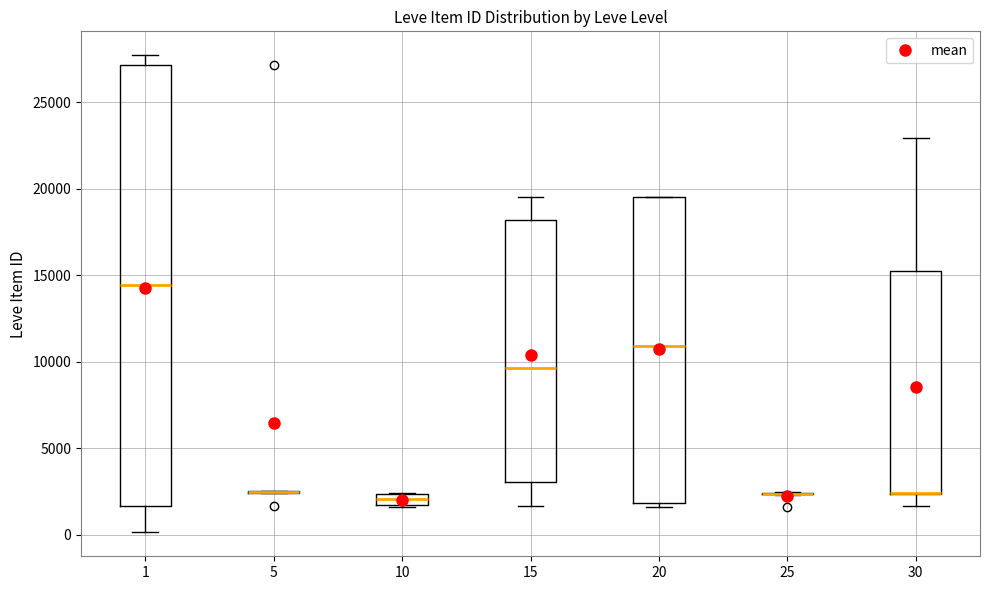

Comparing the boxes themselves (not the whiskers), which one is the tallest?

1